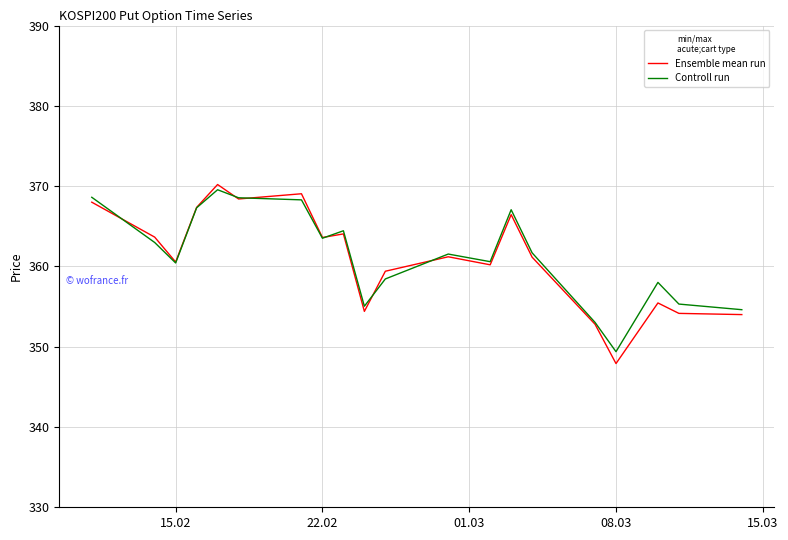

What are all the series names shown in the legend?

Ensemble mean run, Controll run